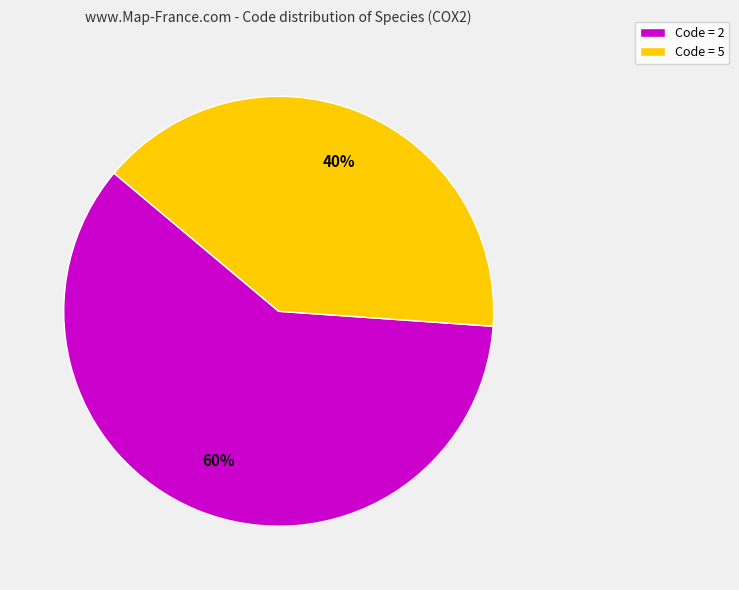

To the nearest percent, what portion does Code = 2 represent?

60%